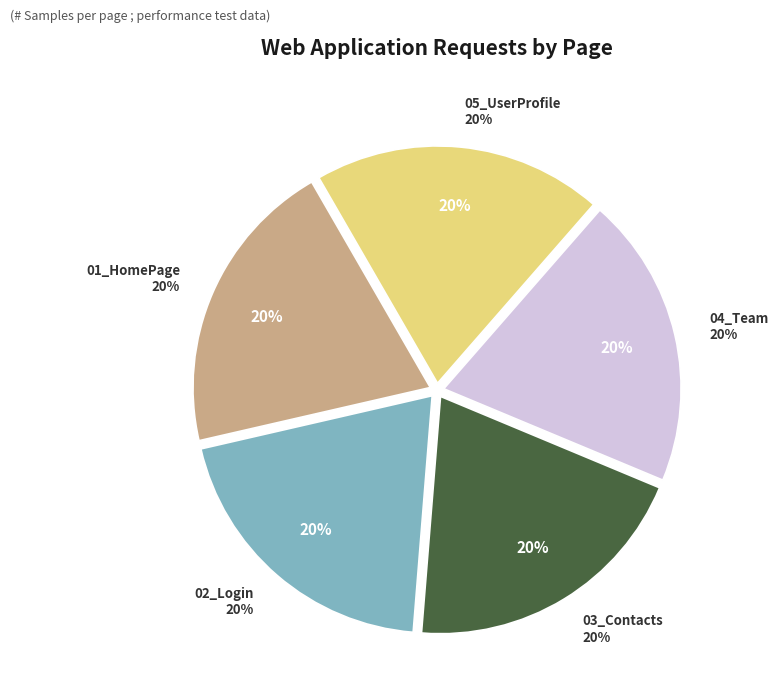

The 03_Contacts slice represents 20% of the pie. True or false?

True